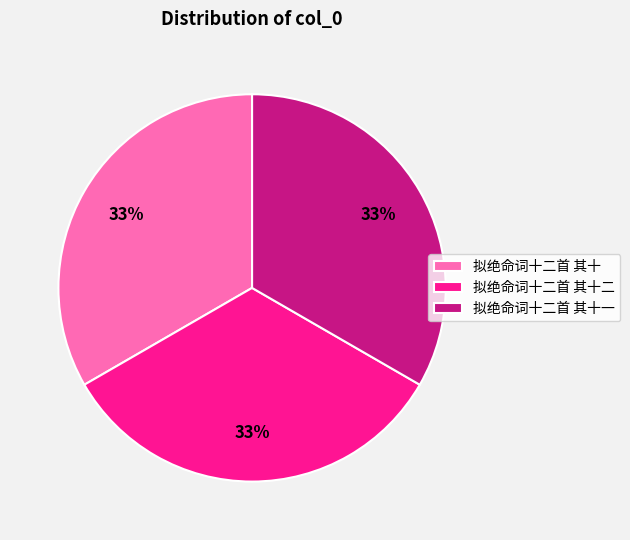

To the nearest percent, what percentage of the pie is 拟绝命词十二首 其十二?

33%